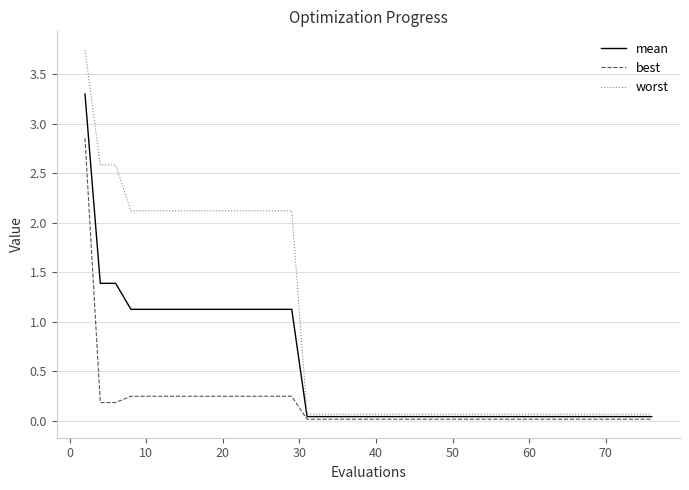

Rank the series by their average value, from lowest to highest.

best, mean, worst